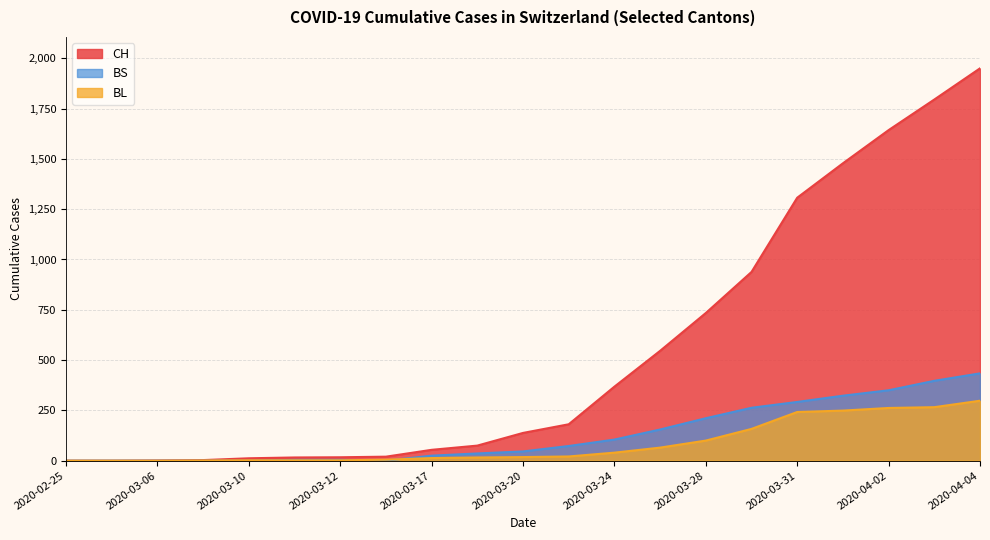

True or false: BS and CH intersect in this chart.

False